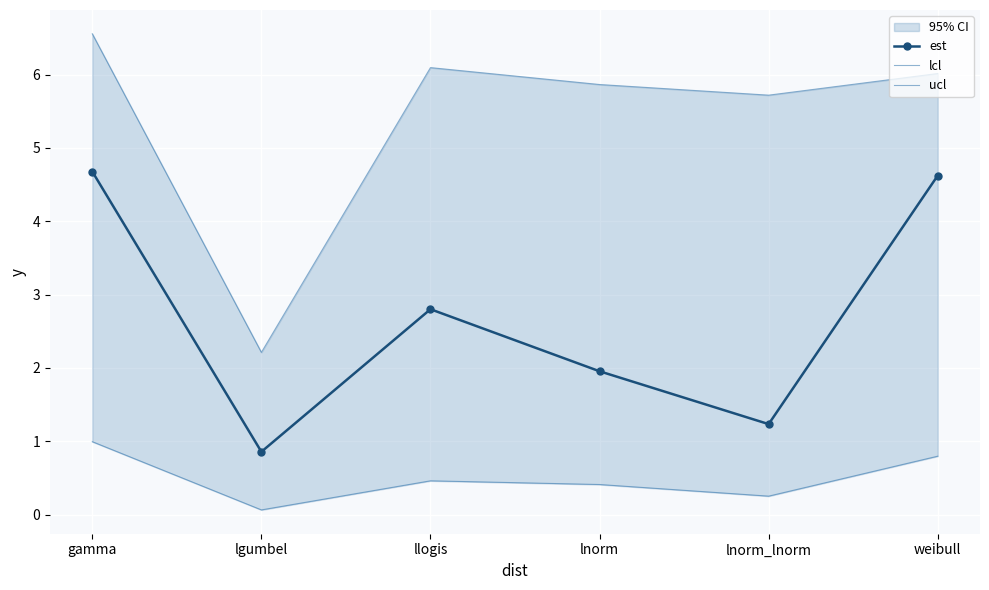

At which label does est first exceed 2?

gamma